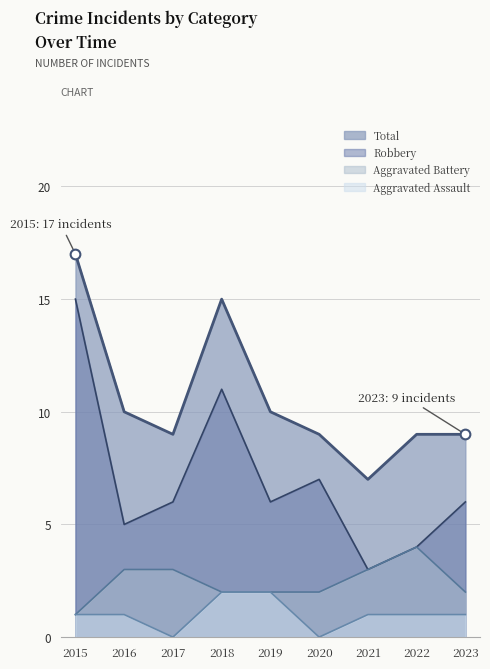

List the series in order of their peak value, highest first.

Total, Robbery, Aggravated Battery, Aggravated Assault